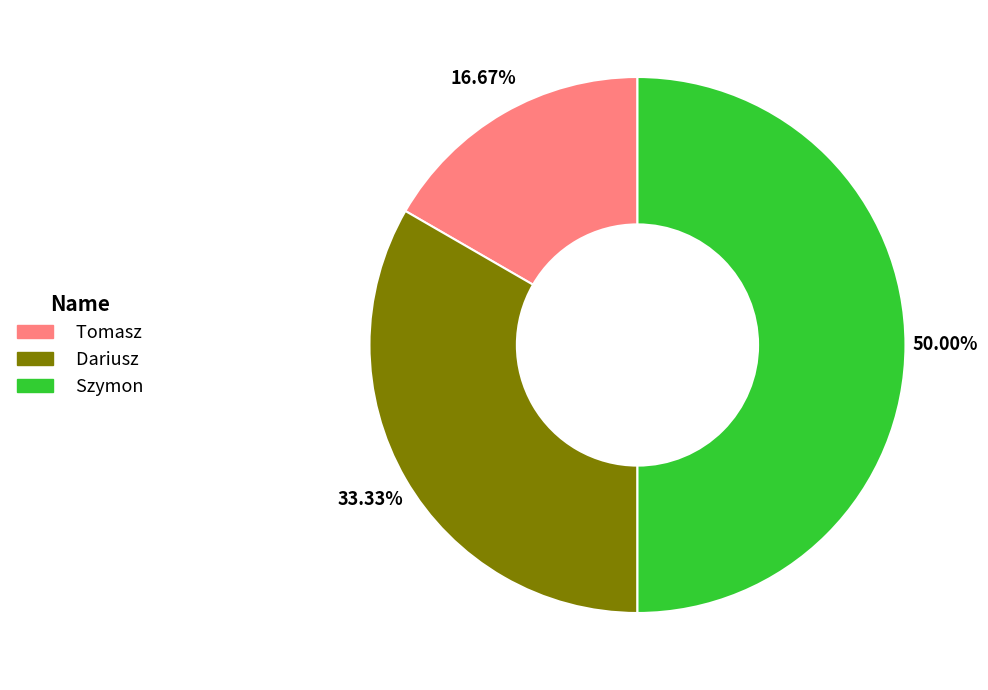

To the nearest percent, what is the difference between the Tomasz and Dariusz slice percentages?

17%